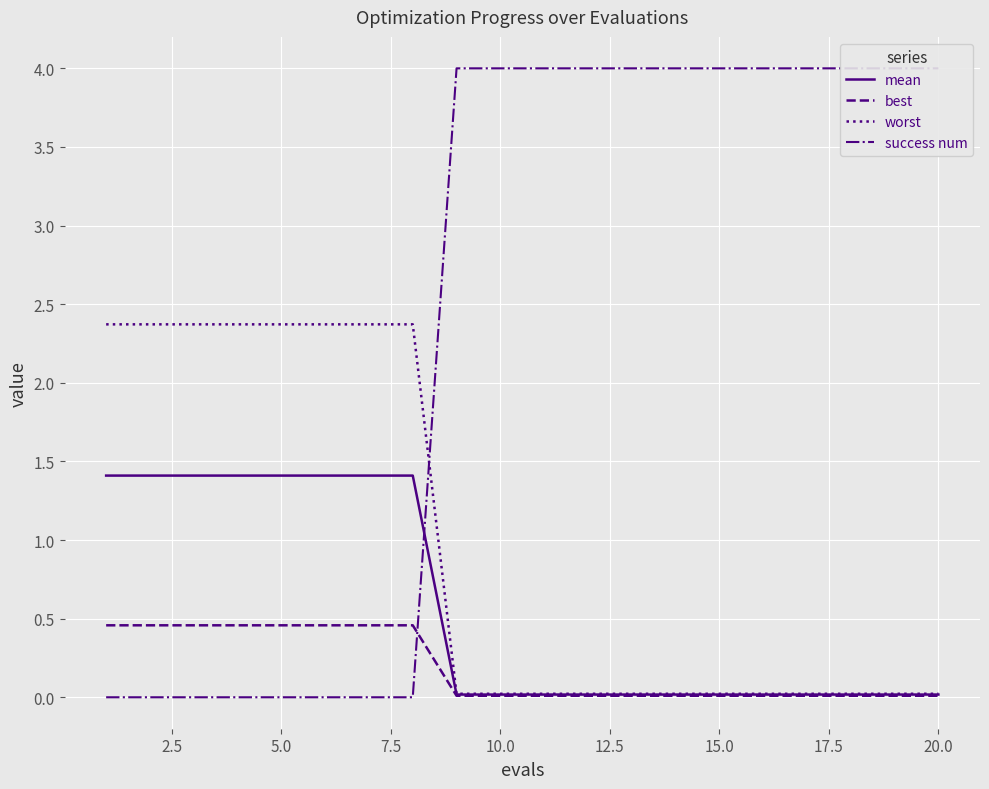

True or false: best has more than 2 interior local peaks.

False